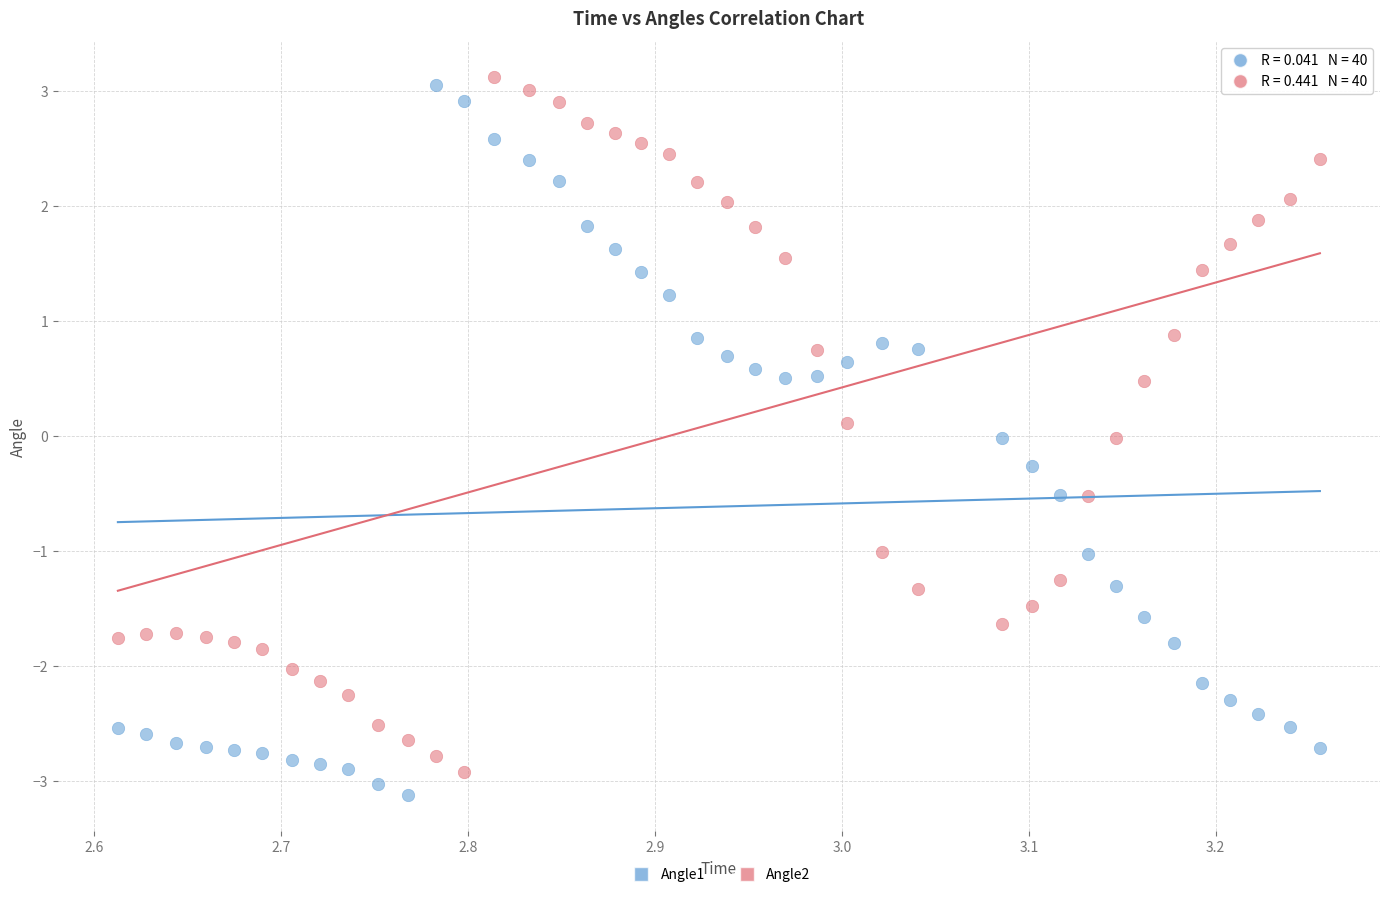

Across all data points, what is the range of Y values (max minus min)?

6.2